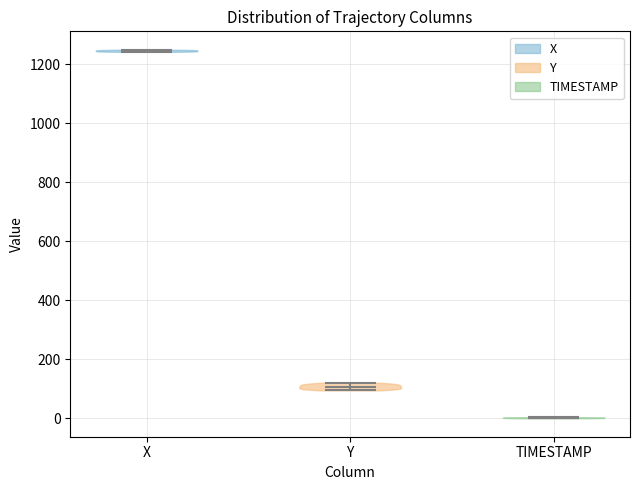

Reading left to right, read every violin against the y-axis: where its median line is, and the lowest and highest points it reaches. The values are not printed on the chart, so give them approximately, as read against the axis.

X: median line 1240, lowest point 1240, highest point 1240
Y: median line 100, lowest point 100, highest point 120
TIMESTAMP: median line 0, lowest point 0, highest point 0